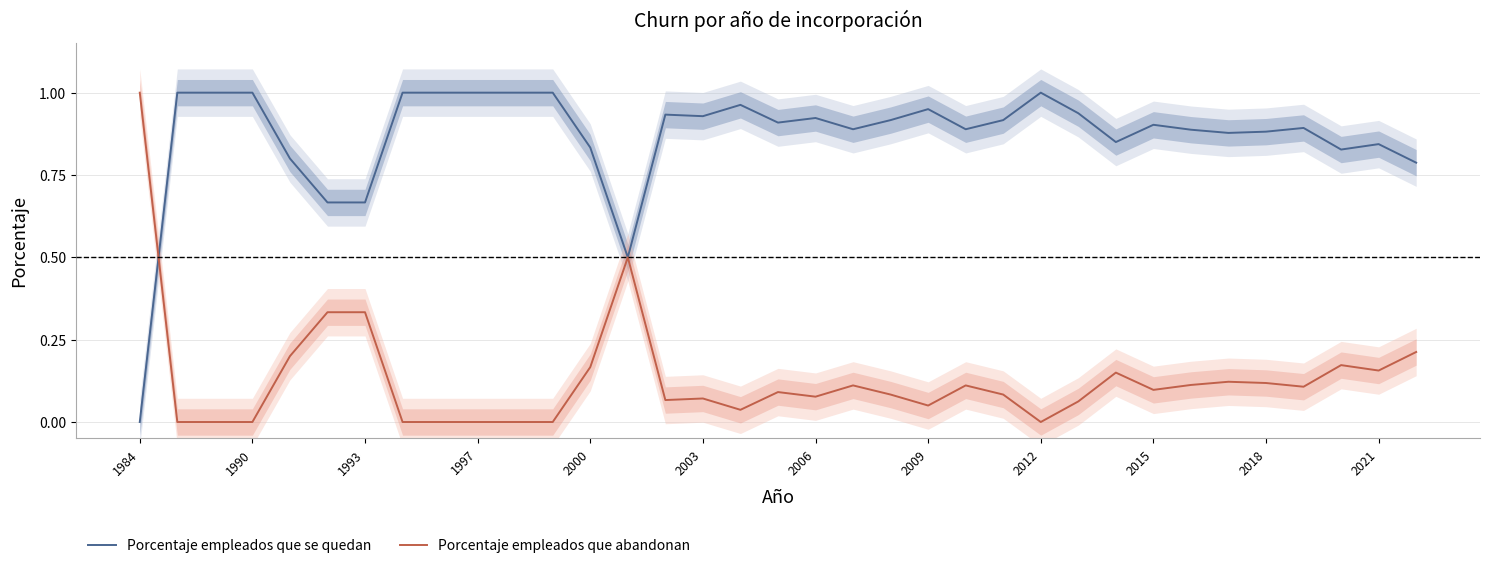

Which series has the widest spread of values?

Porcentaje empleados que se quedan